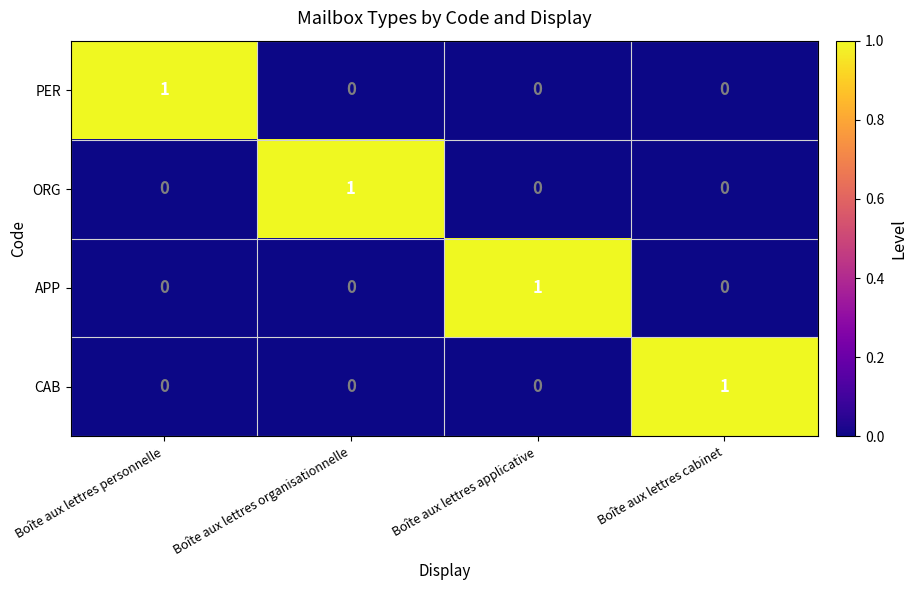

Which category has the highest value in the ORG series?

Boîte aux lettres organisationnelle